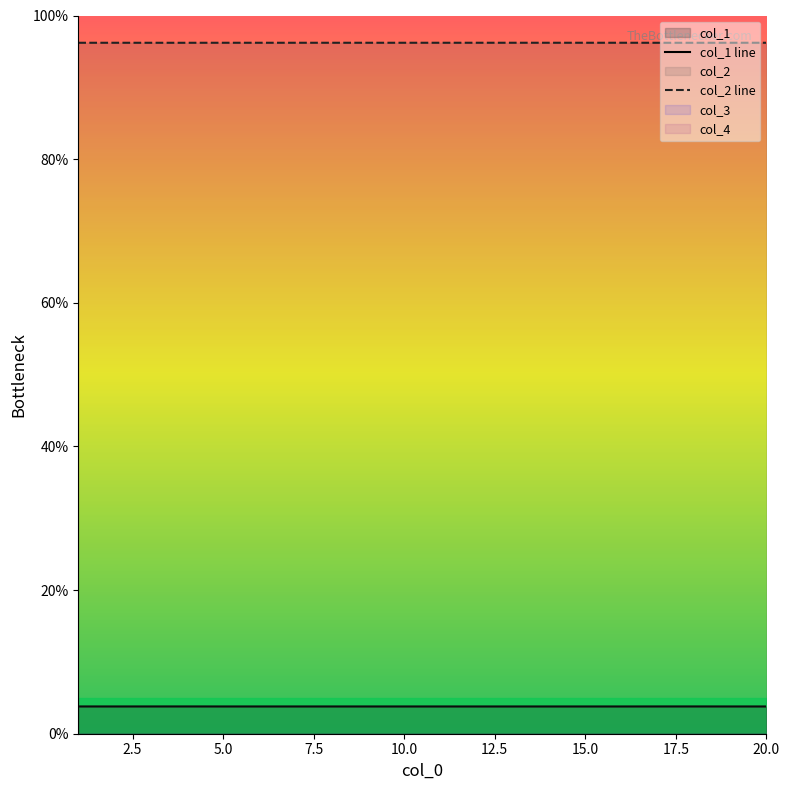

The value of col_2 line at 15.0 is 25.3. True or false?

False